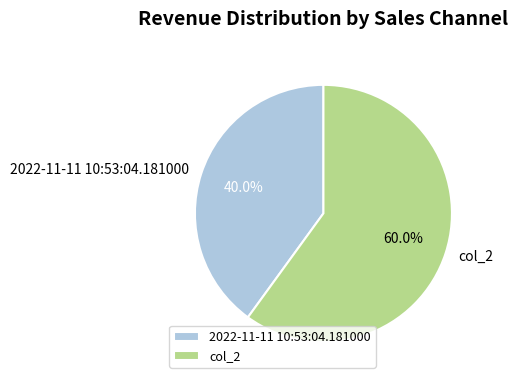

Which slice is the largest?

col_2